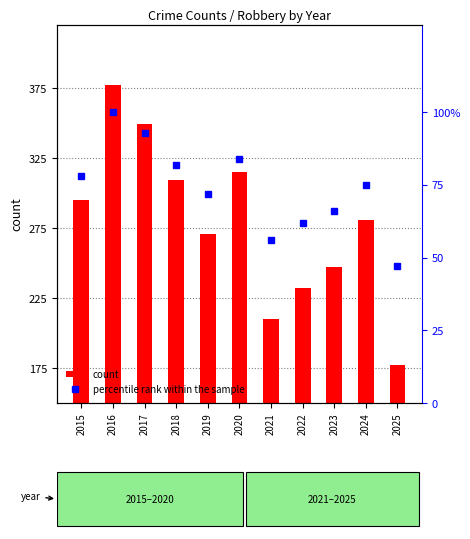

What is the difference between the maximum and minimum values in the percentile rank within the sample series?

53